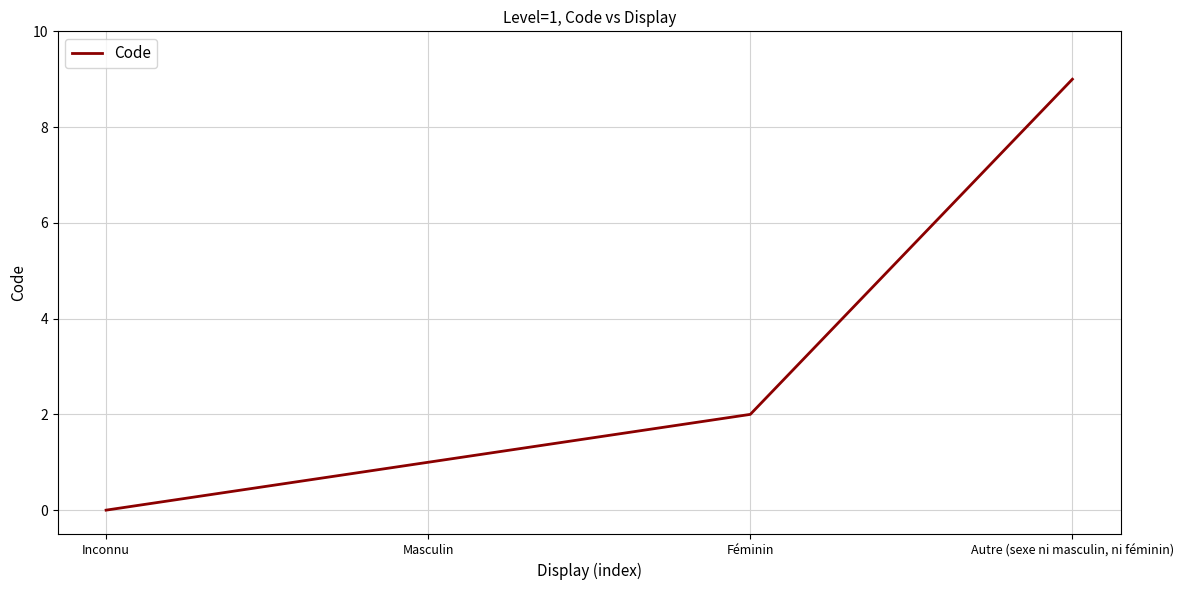

At which label is the value closest to 4?

Féminin